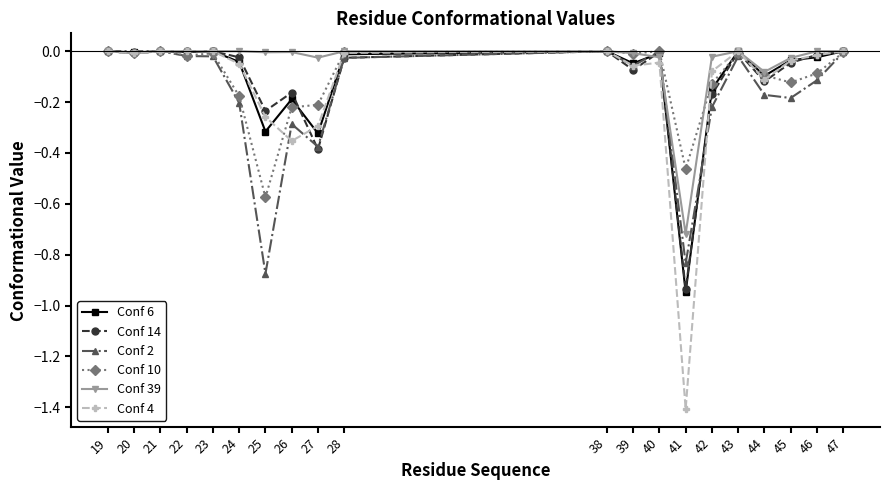

What is the sum of all Conf 14 values?

-2.2